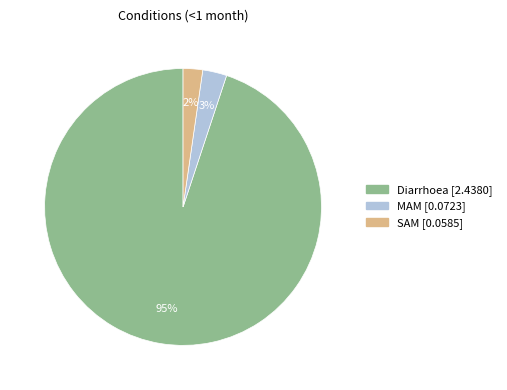

To the nearest percent, what is the combined percentage of Diarrhoea and MAM?

98%